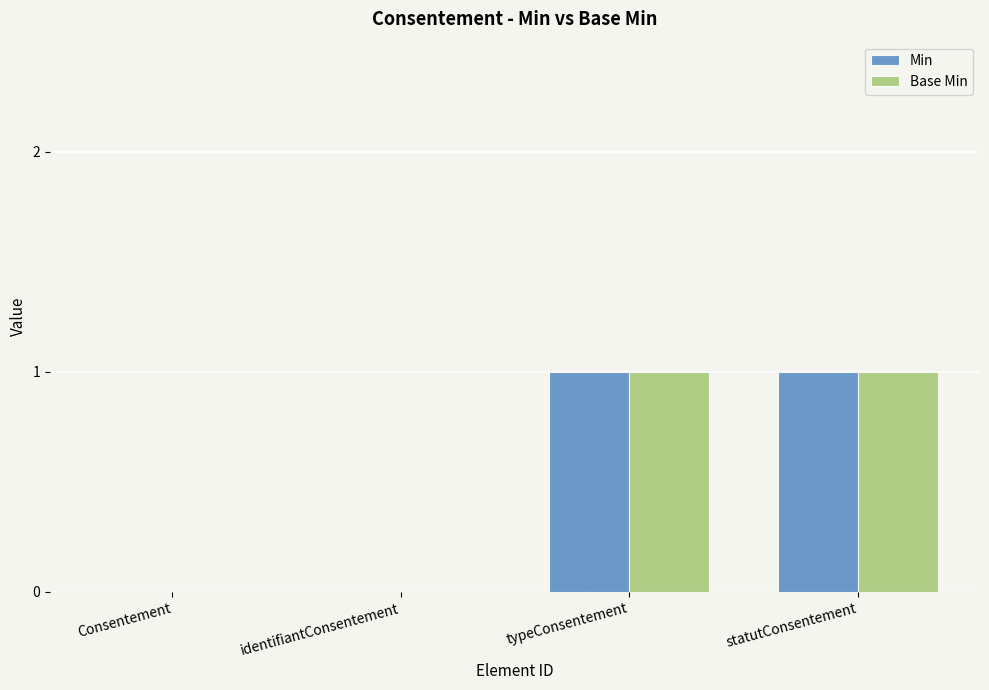

What is the difference between the Base Min values at typeConsentement and Consentement?

1